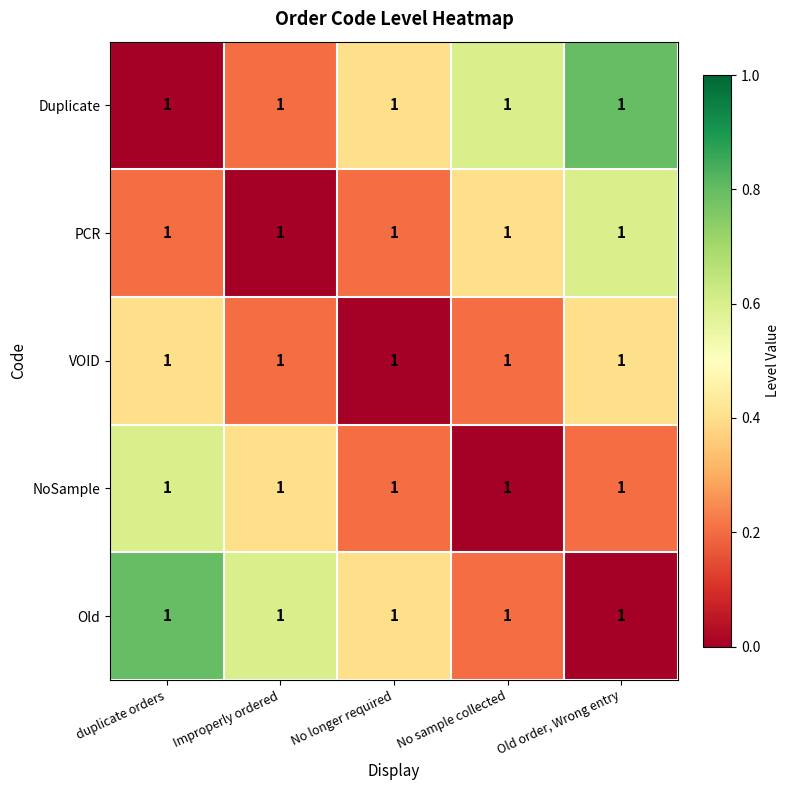

What is the sum of all Duplicate values?

2.0